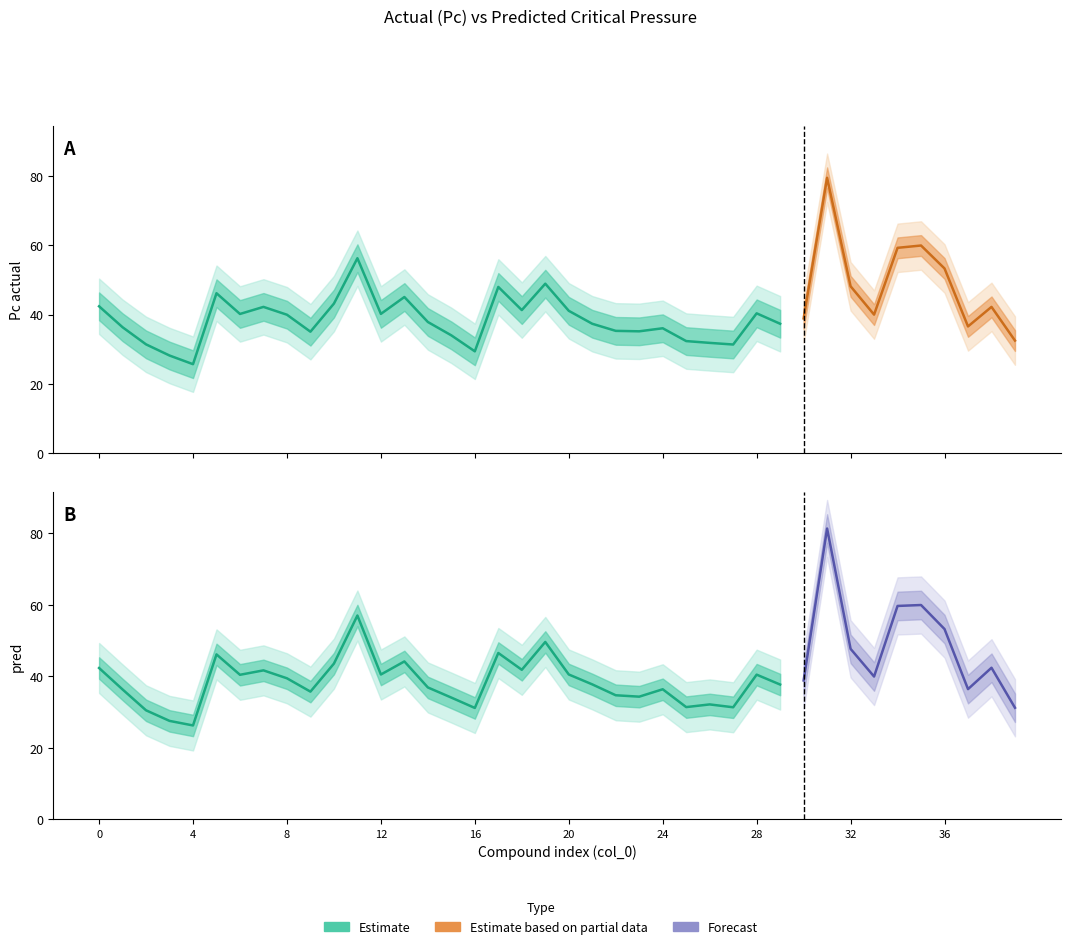

Where is the first local minimum for pred?

4